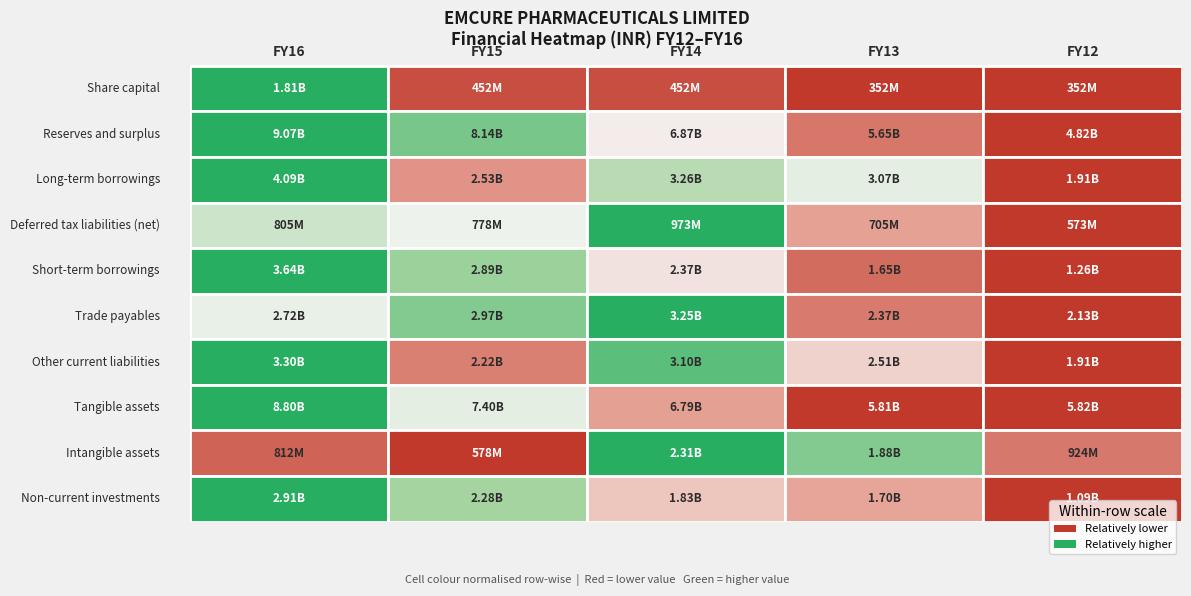

How many values in the Trade payables series are below 2719374726?

2